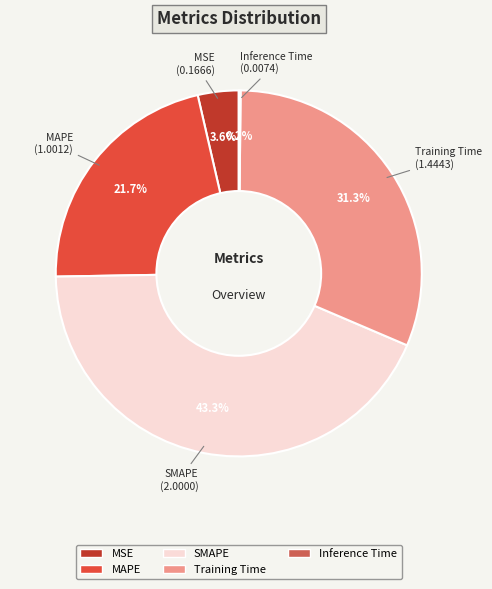

Does any single category account for the majority?

No